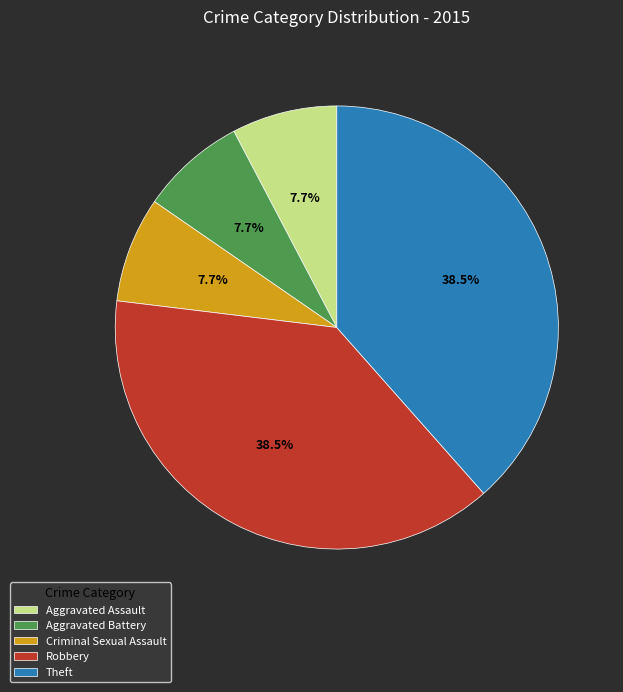

Is there a majority slice in this chart?

No